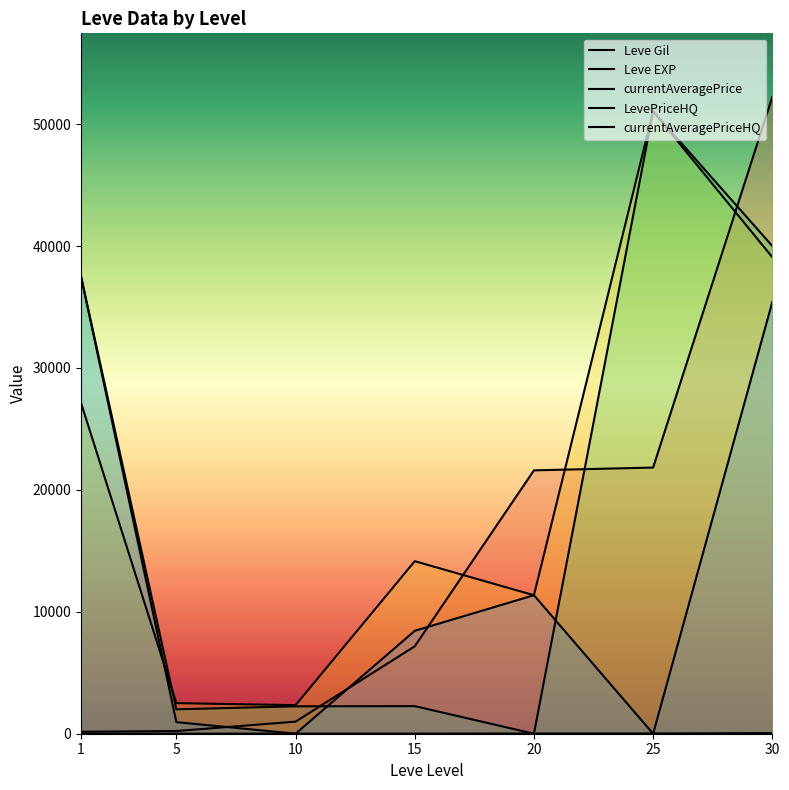

Where is LevePriceHQ nearest to the value 25524?

1